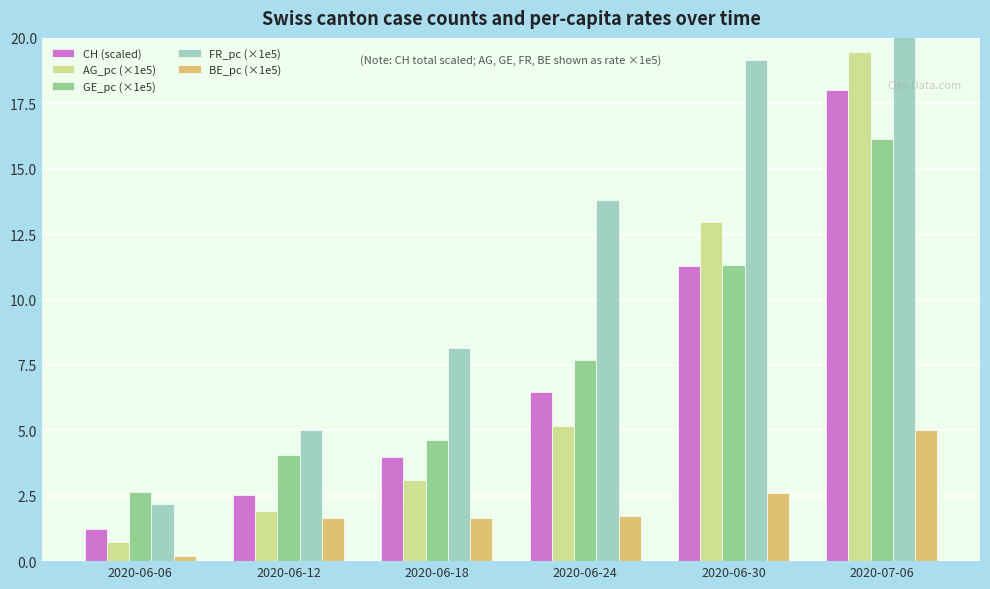

True or false: FR_pc (×1e5) has a value of 19.1 at 2020-06-30.

True